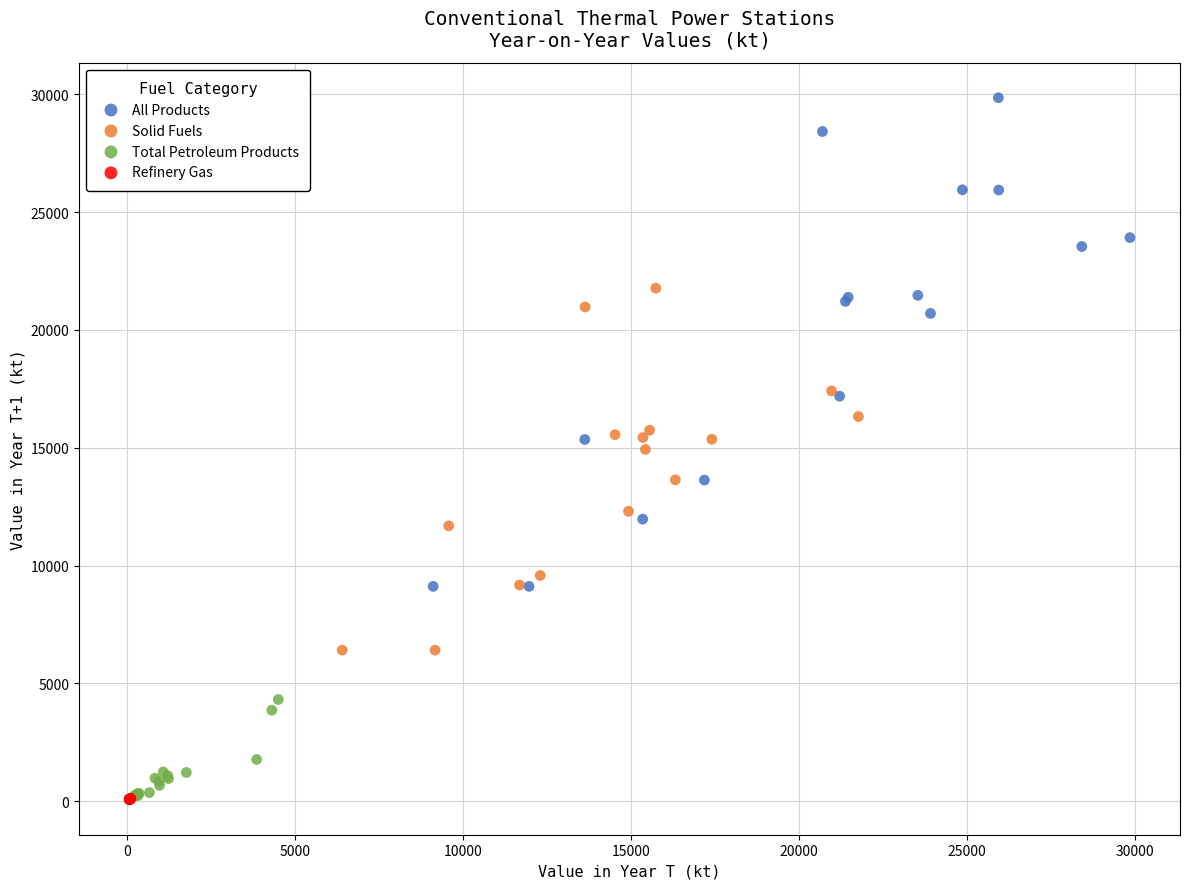

Which series contains the highest Y value?

All Products